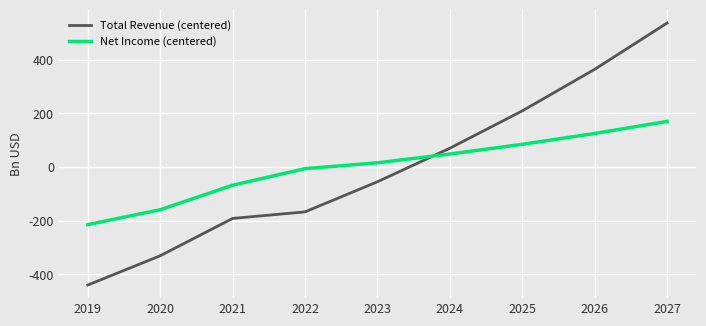

How many times do Net Income (centered) and Total Revenue (centered) cross each other?

1